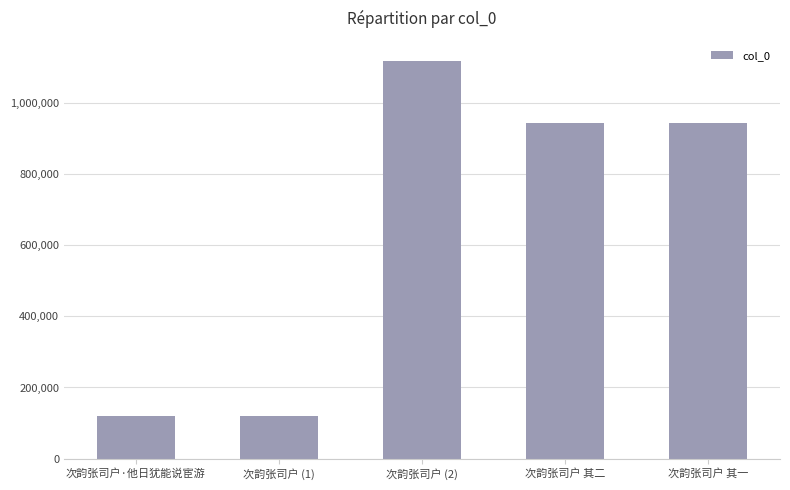

Read the value at 次韵张司户 (1), to the nearest 10.

119990